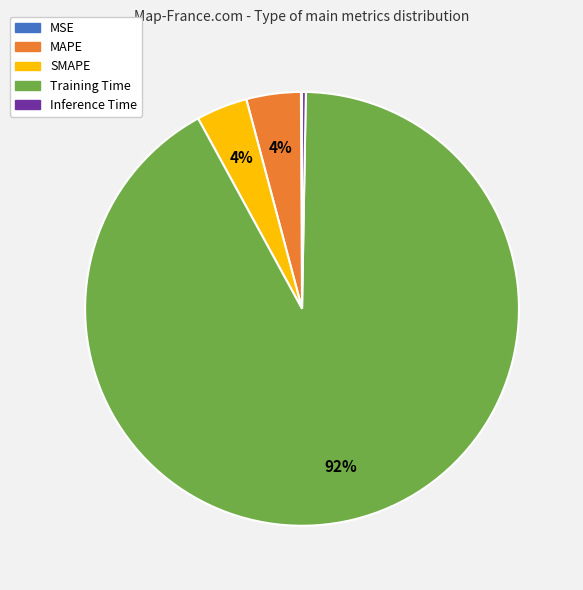

Which slice represents more than half of the pie?

Training Time